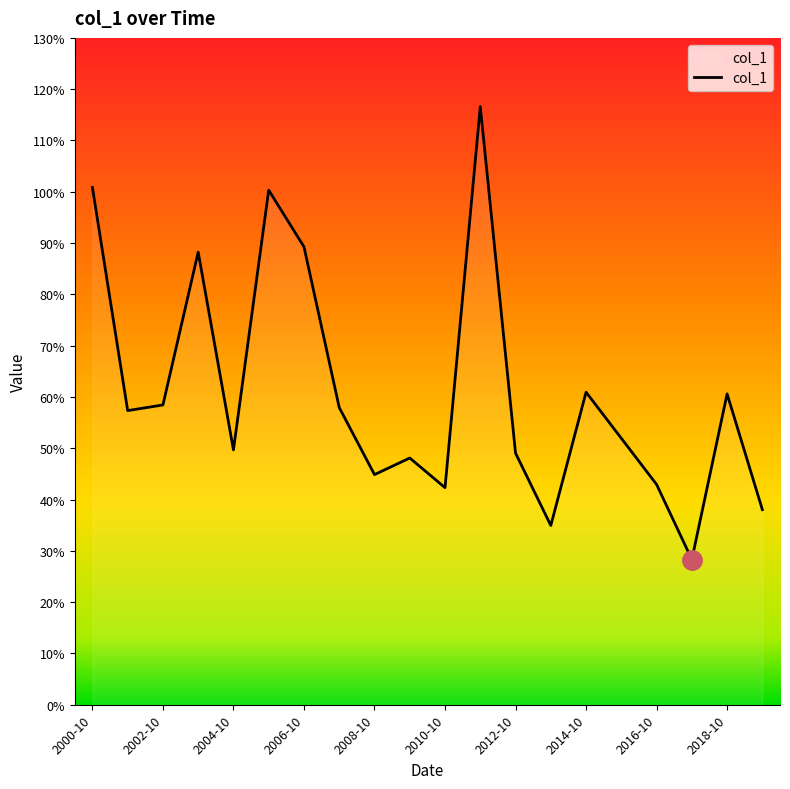

List the labels in order of value, largest first.

11, 2000-10, 2010-10, 2012-10, 2006-10, 14, 18, 2004-10, 2014-10, 2002-10, 15, 2008-10, 12, 2018-10, 2016-10, 16, 10, 19, 13, 17